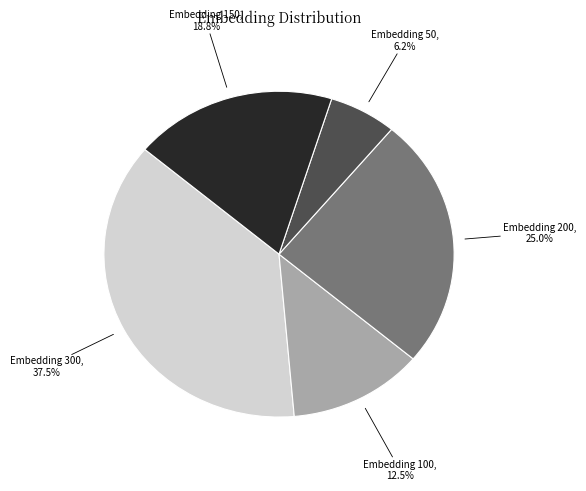

Is there any slice that represents more than half of the pie?

No